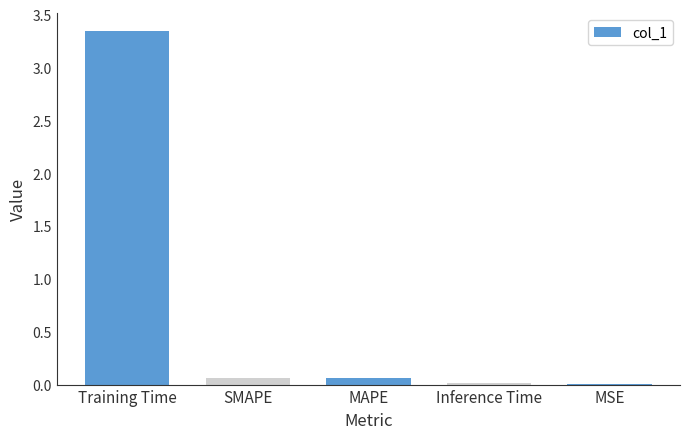

Does the chart contain stacked bars?

No